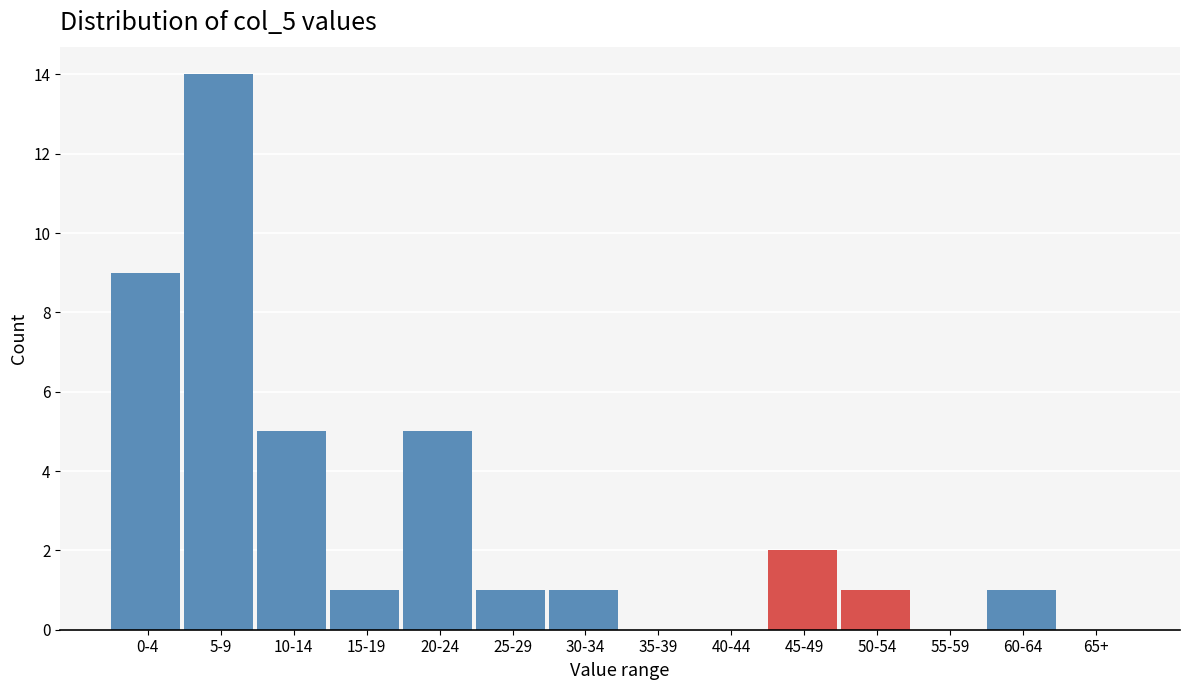

Reading left to right, transcribe all the data shown in this chart.

0-4=9	5-9=14	10-14=5	15-19=1	20-24=5	25-29=1	30-34=1	35-39=0	40-44=0	45-49=2	50-54=1	55-59=0	60-64=1	65+=0